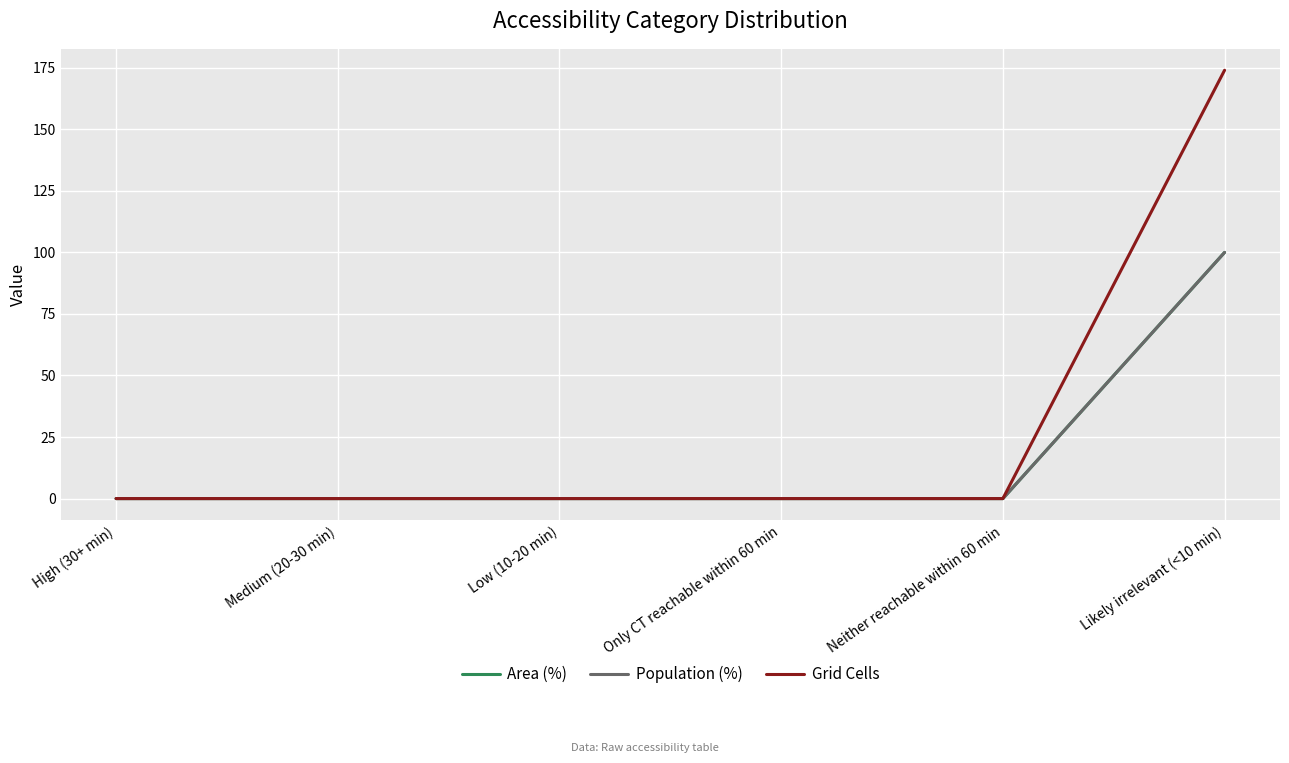

Does the chart display data point markers on the line(s)?

No